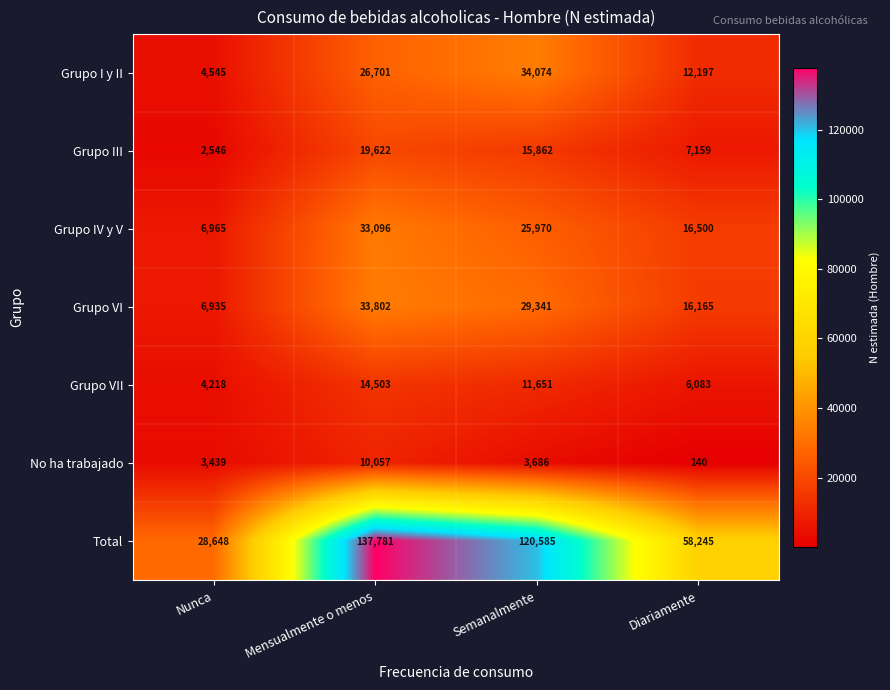

How many series are shown in this chart?

7